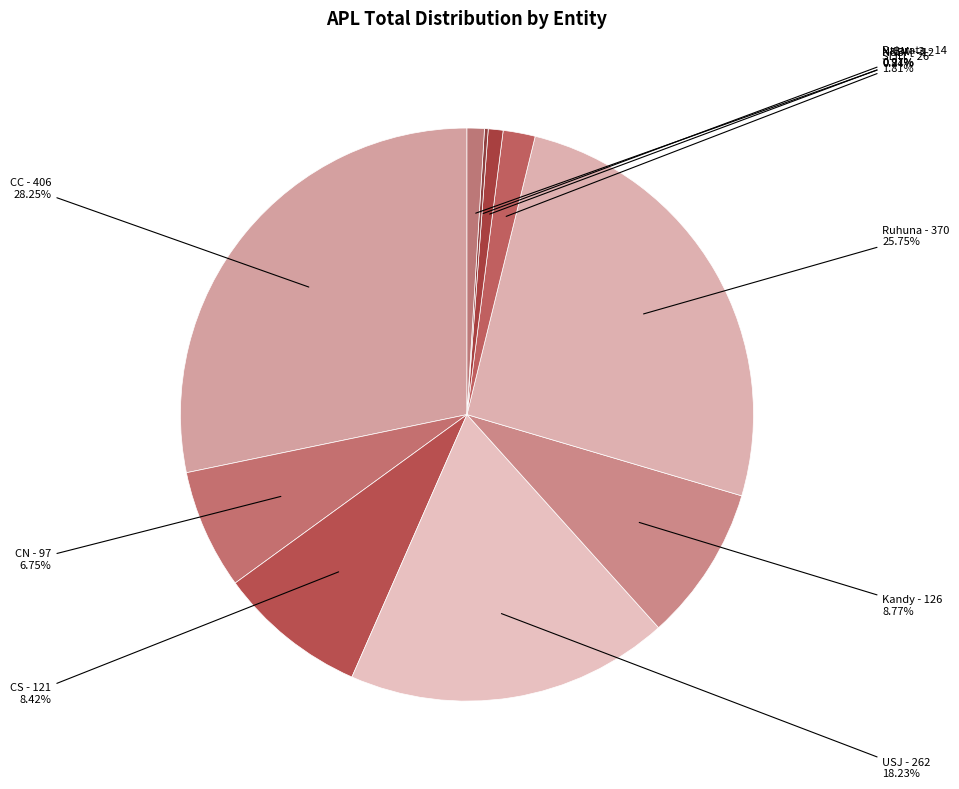

Do SLIIT and CC together represent more than half of the pie?

No